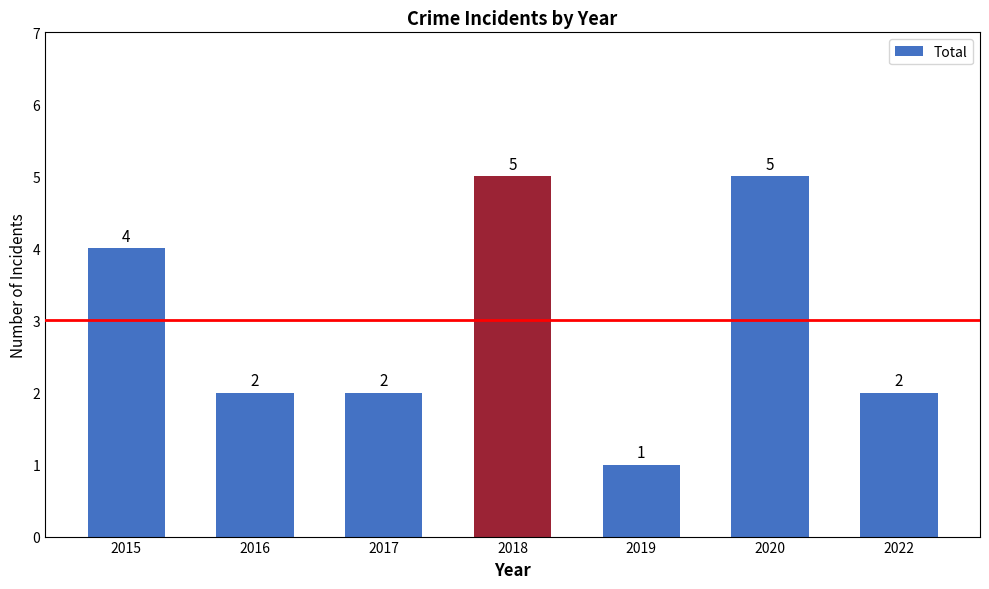

What is the sum of the values at 2022 and 2020?

7